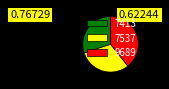

Is the sum of 9689 and 7537 greater than half?

Yes